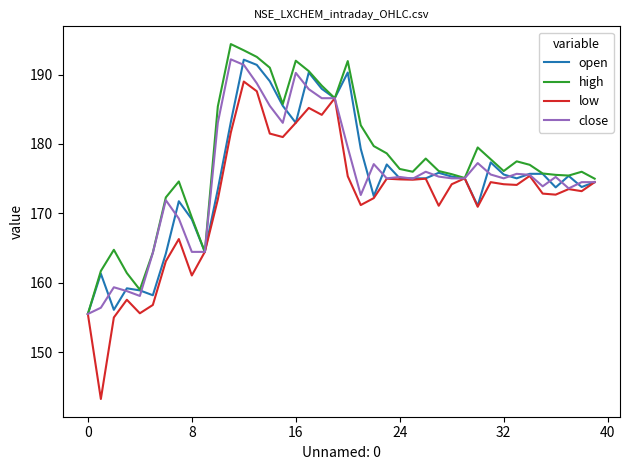

Which series has the largest range (max minus min)?

low